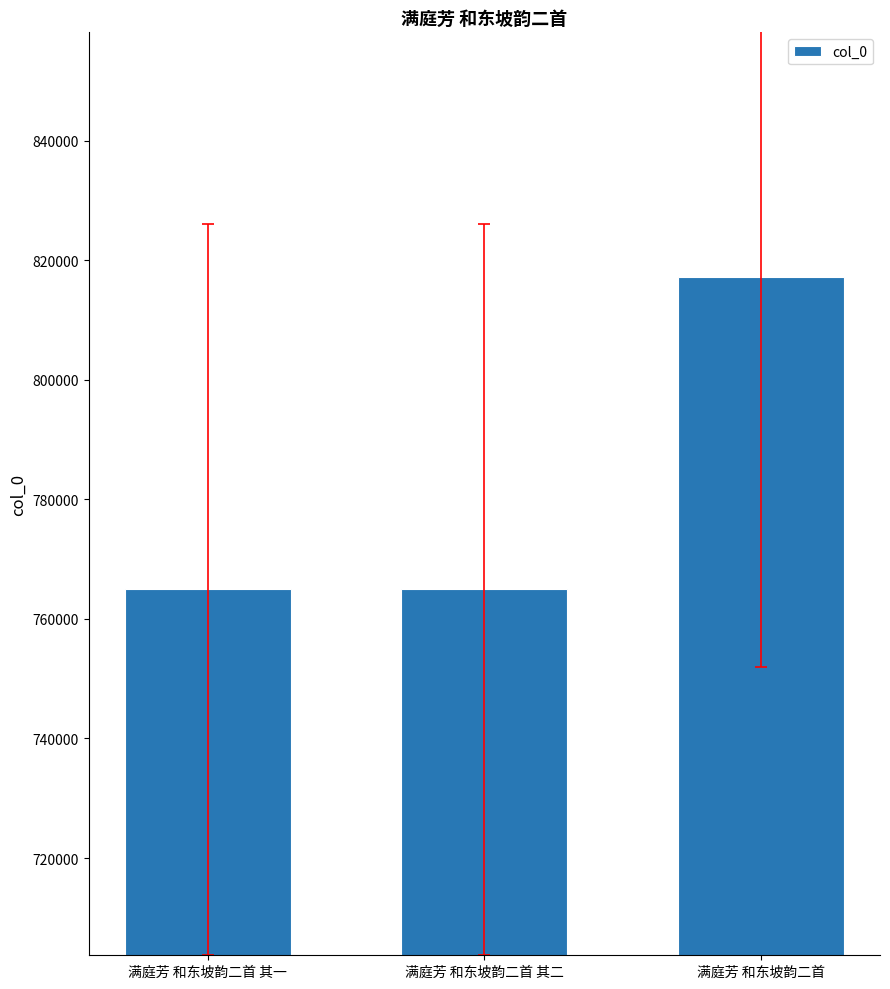

What is the sum of the values at 满庭芳 和东坡韵二首 其二 and 满庭芳 和东坡韵二首 其一?

1529845